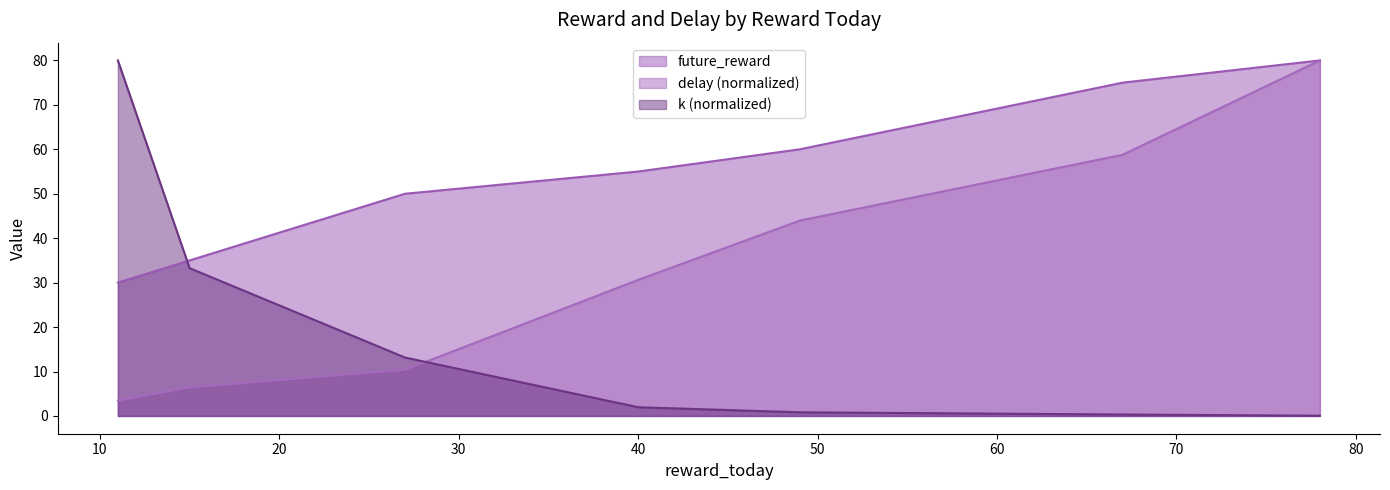

Between 40 and 11, which series saw the biggest shift?

k